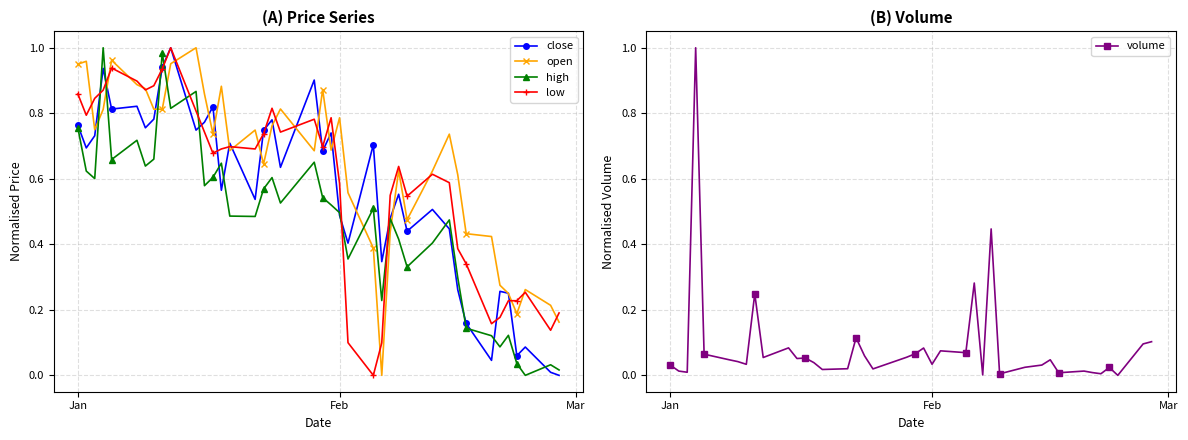

What is the value of the low point at the 11th from the left?

0.8